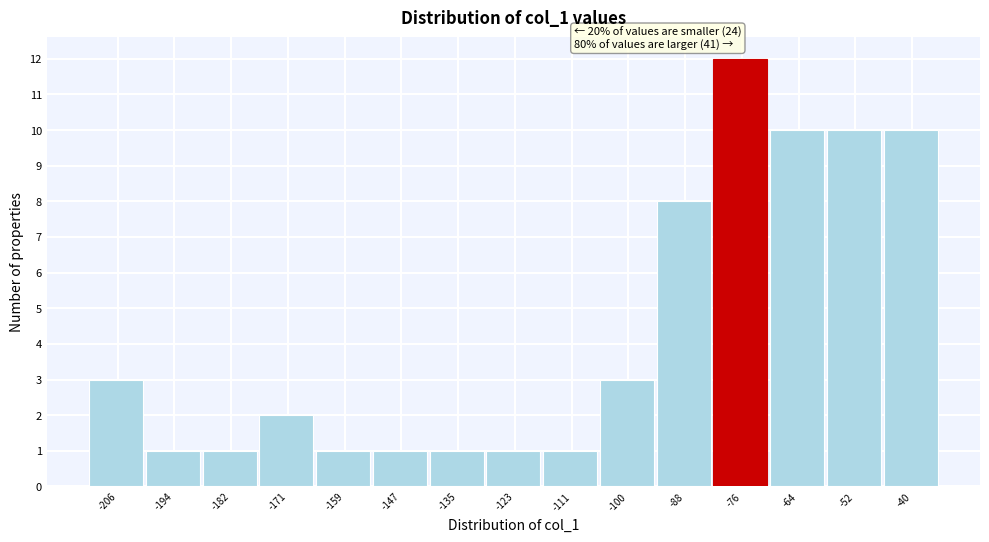

Reading left to right, list all the values displayed in this chart.

3	1	1	2	1	1	1	1	1	3	8	12	10	10	10